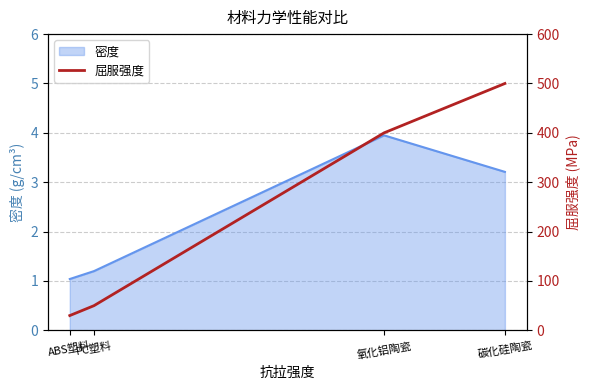

In 密度, how many points are higher than both neighbors (excluding endpoints)?

1